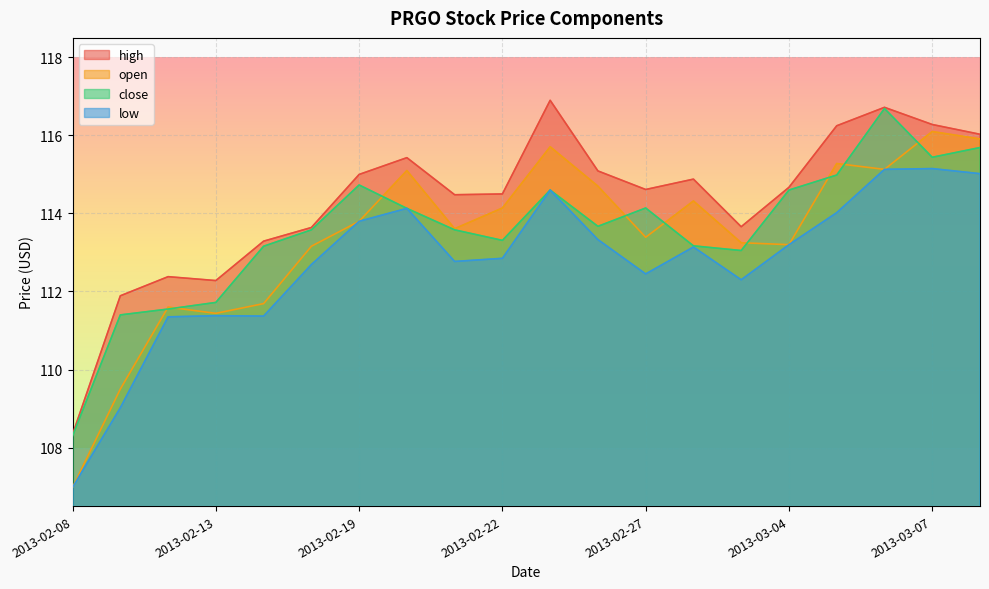

List the series in order of their peak value, lowest first.

low, open, close, high